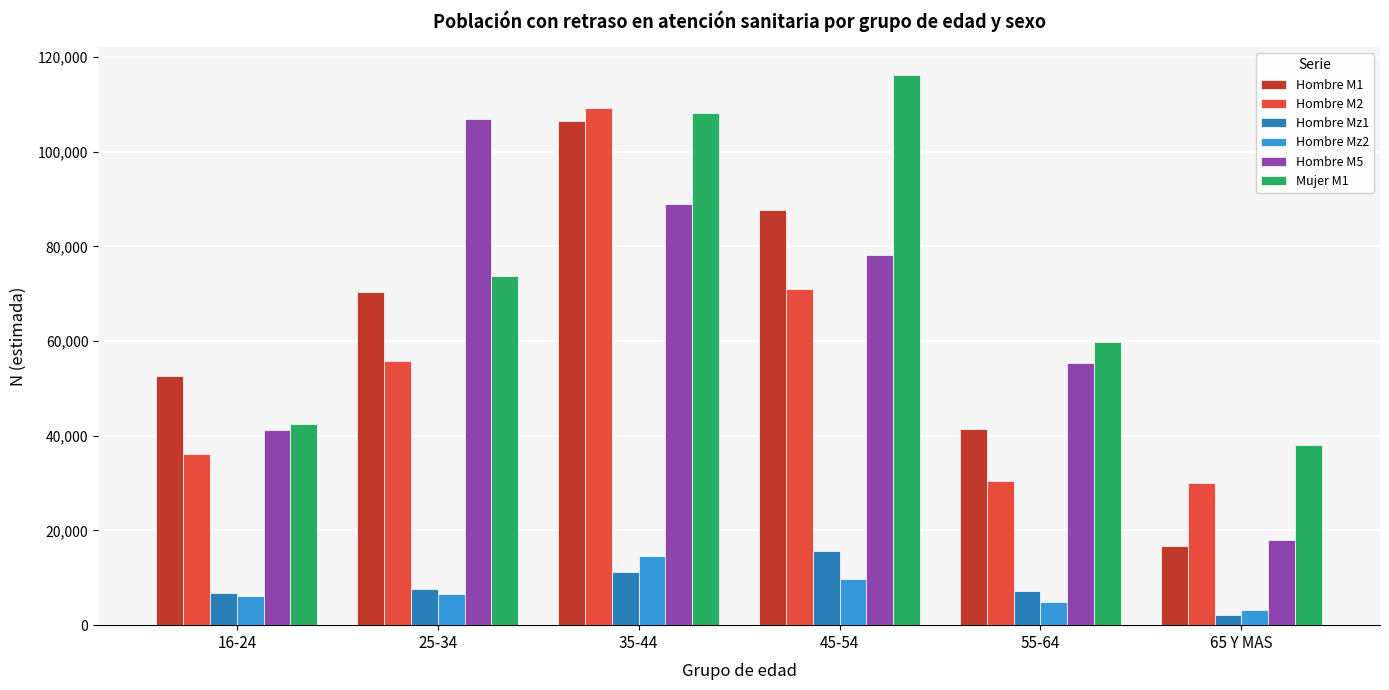

What is the average value of the Hombre M1 series?

62523